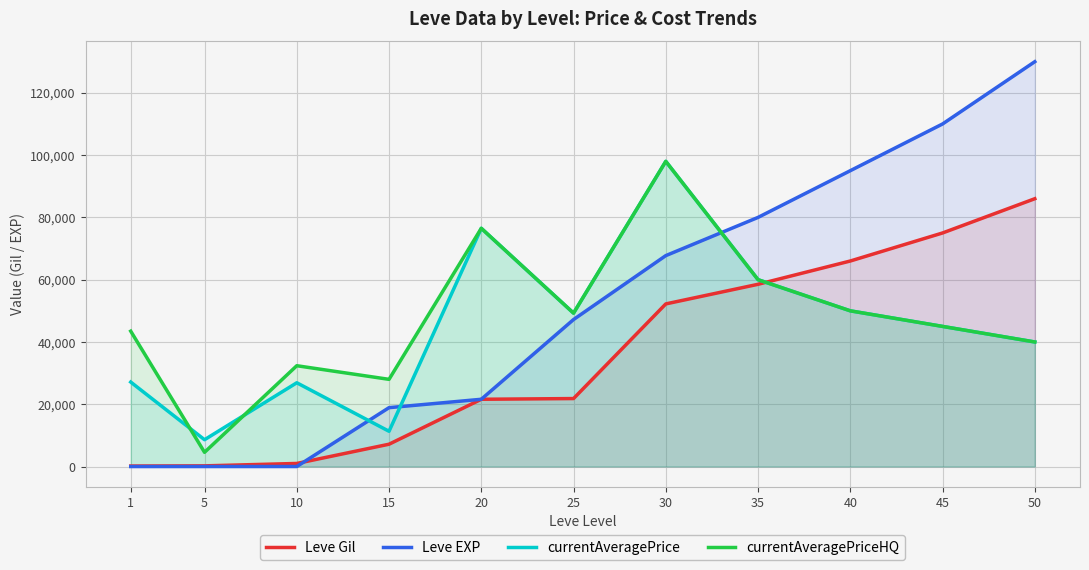

At how many categories does at least one series exceed 44590?

7